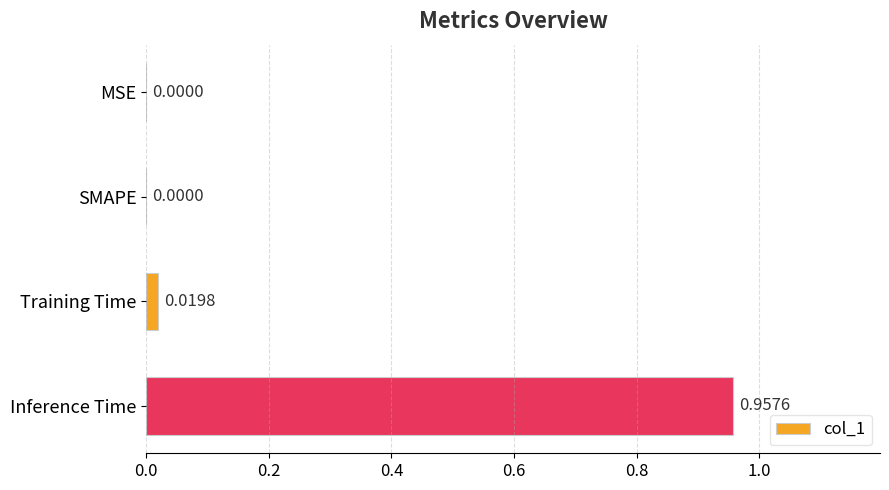

Between MSE and Inference Time, which is larger?

Inference Time